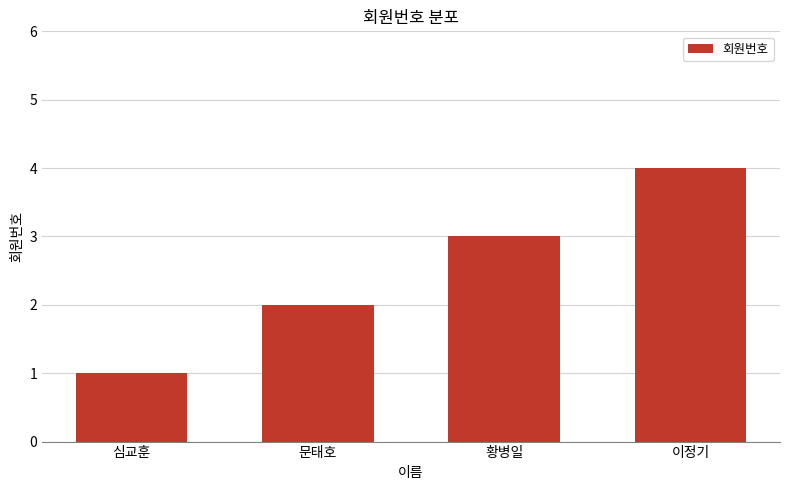

What is the label of the 4th bar from the right?

심교훈